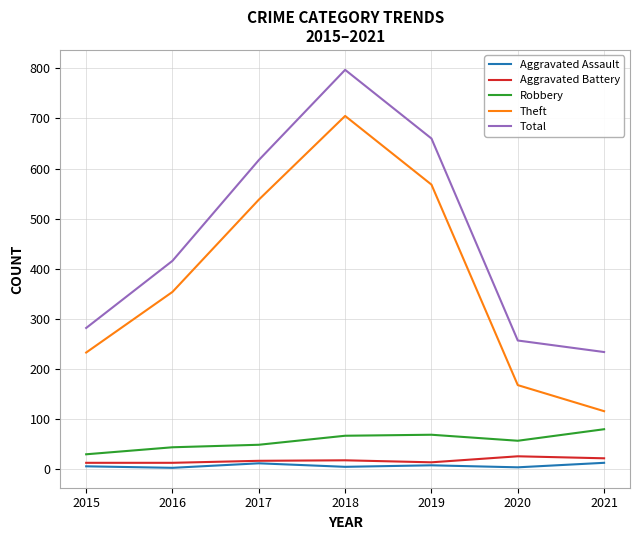

What is the maximum value for Total?

797